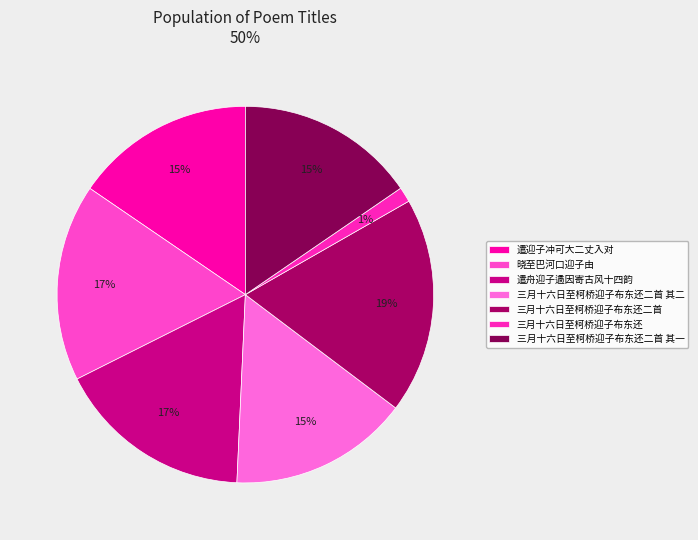

How many segments does this pie chart have?

7